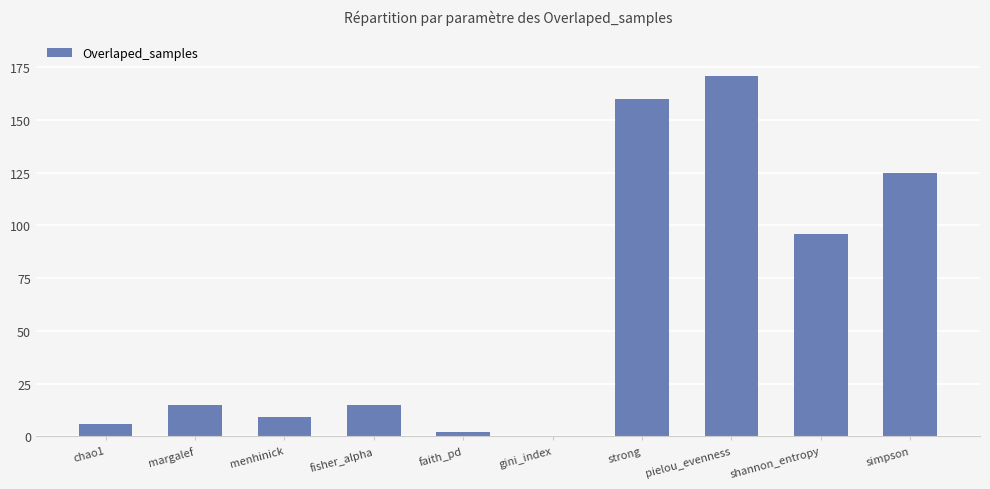

Reading left to right, list all the values displayed in this chart.

6	15	9	15	2	0	160	171	96	125